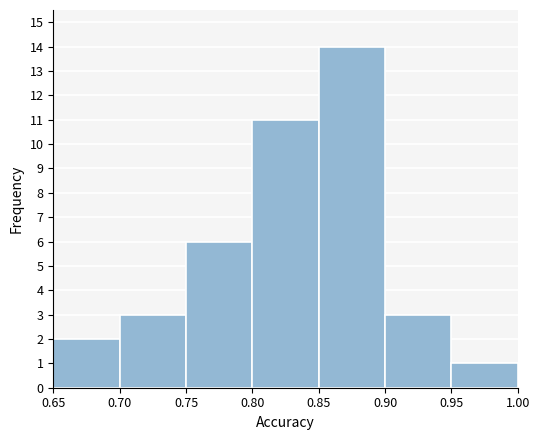

Which range on the x-axis has the tallest bar?

0.85 to 0.90